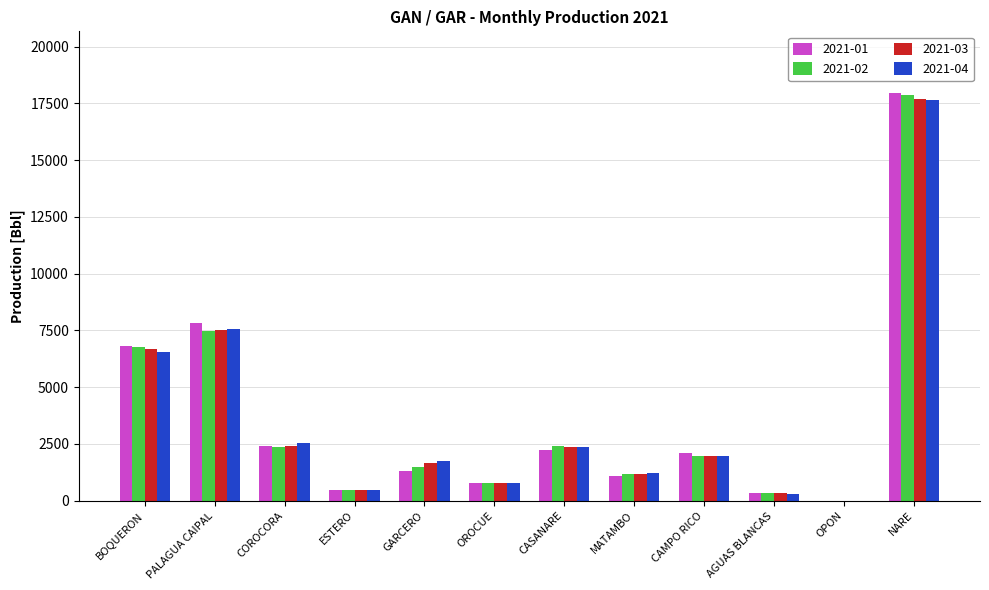

At which category is the sum across all series the highest?

NARE